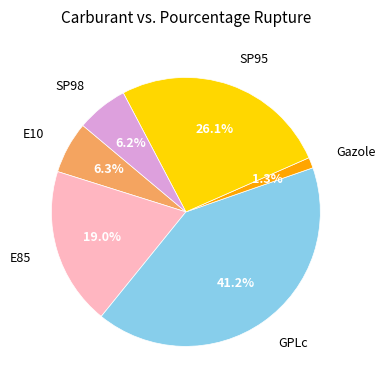

Is there any slice that represents more than half of the pie?

No